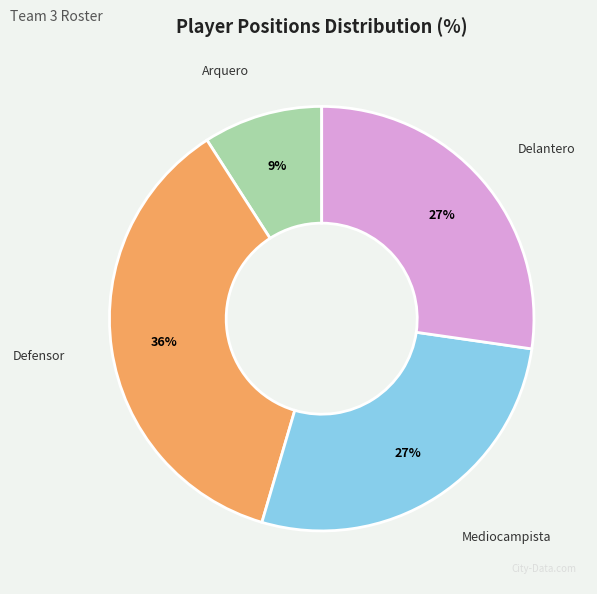

Is there any slice that represents more than half of the pie?

No